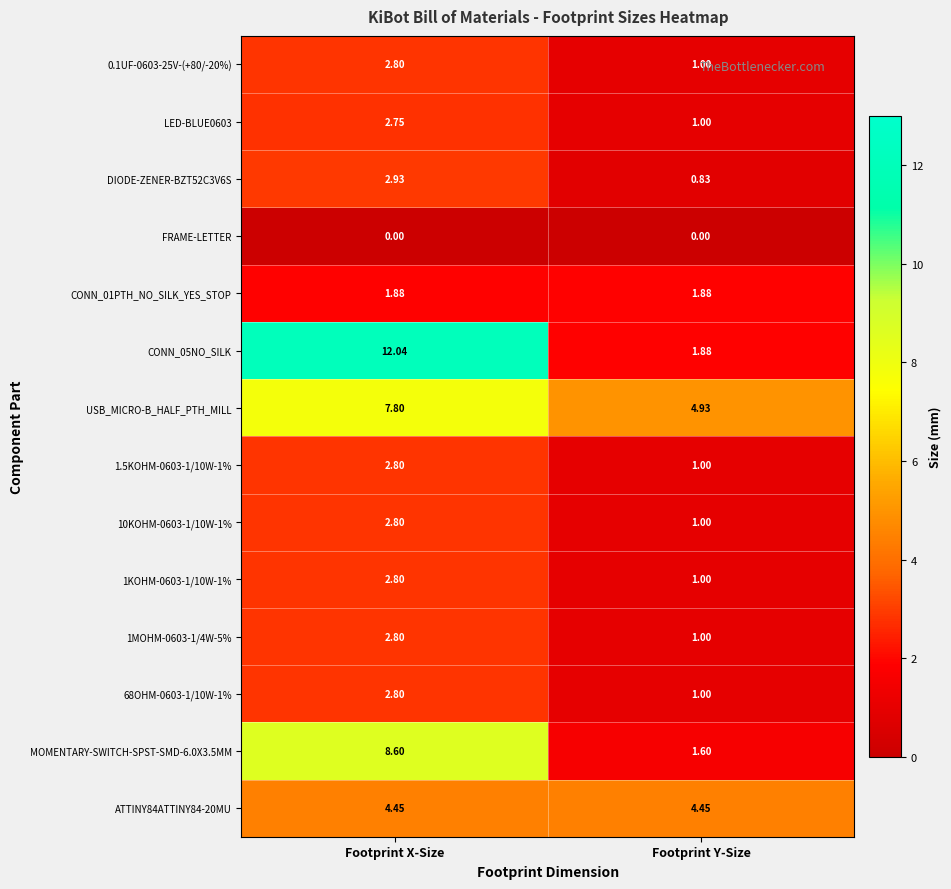

Where does the LED-BLUE0603 series first go above 2?

Footprint X-Size